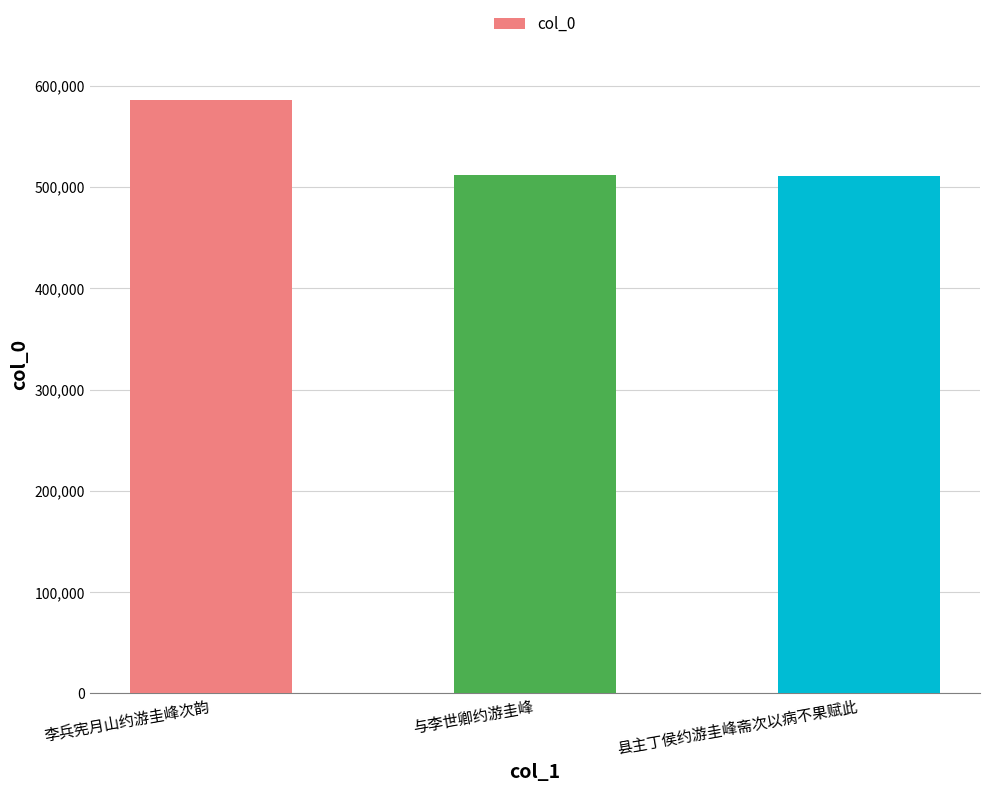

What is the sum of the values at 与李世卿约游圭峰 and 县主丁侯约游圭峰斋次以病不果赋此?

1022431